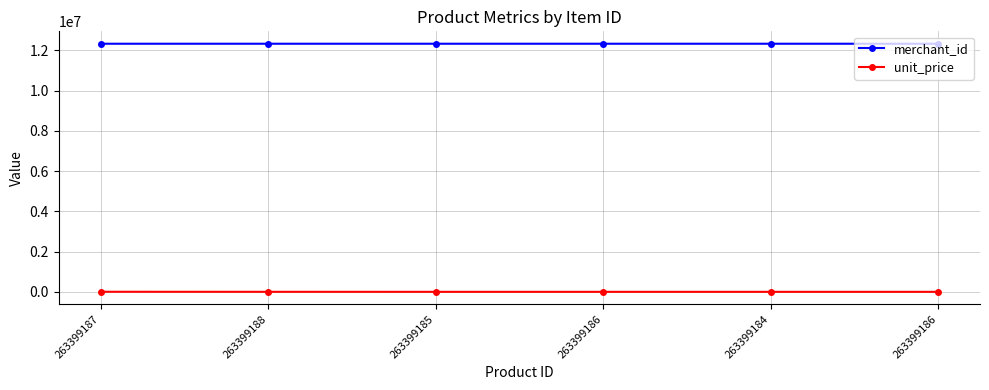

What is the label of the 1st point from the left?

263399187